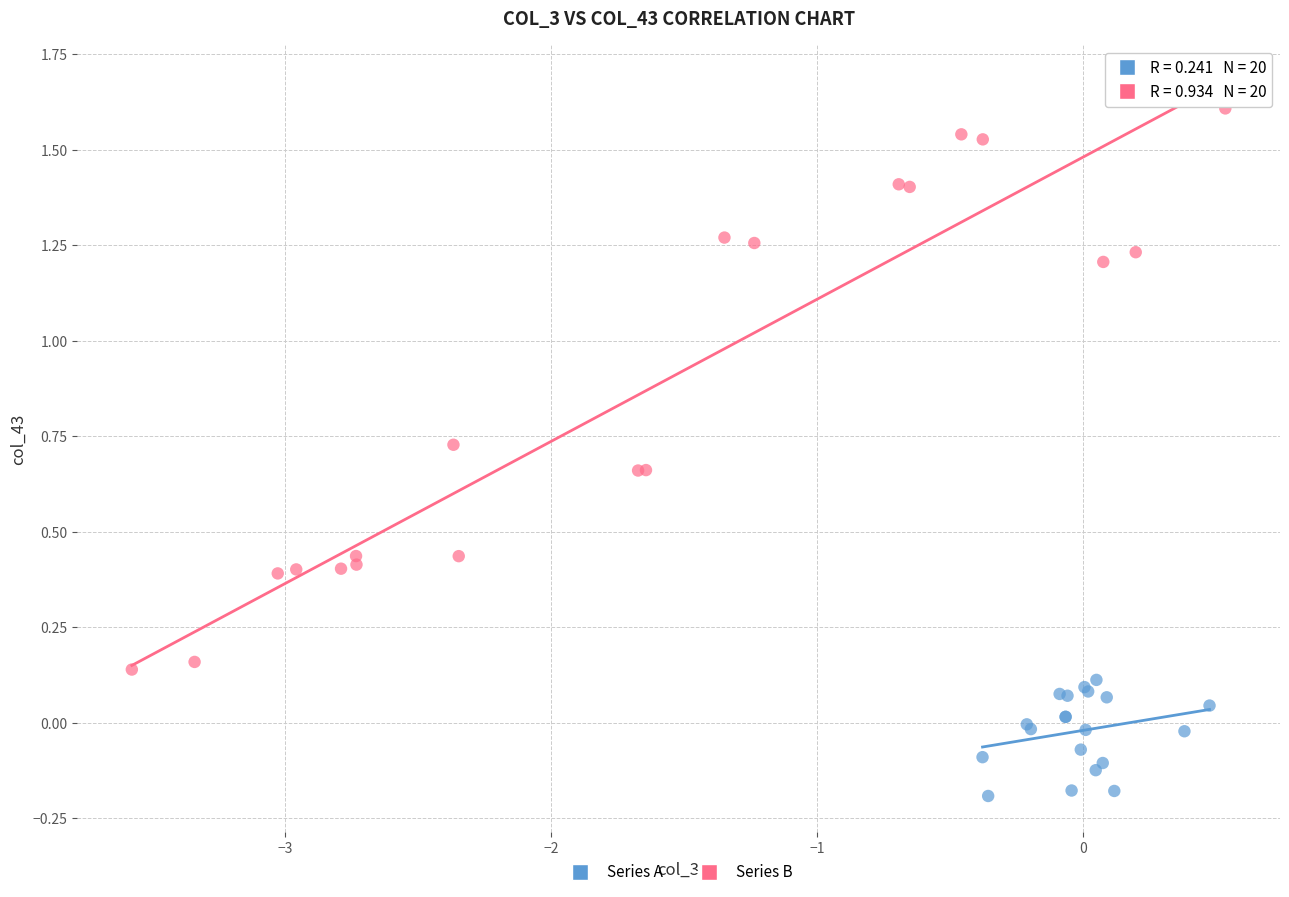

Which series contains the lowest Y value?

Series A